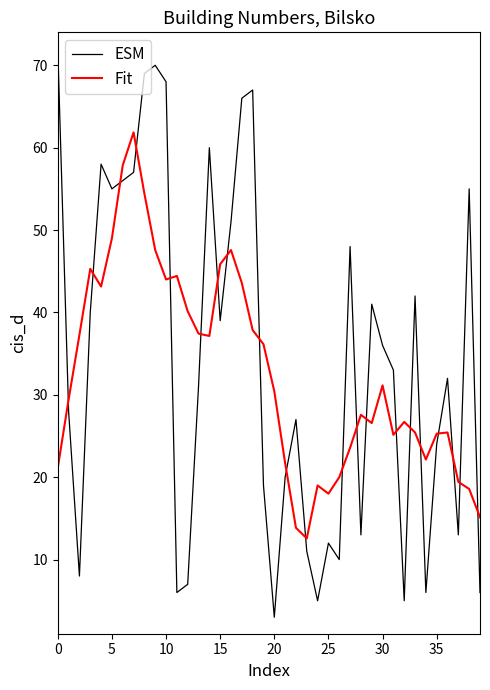

True or false: ESM and Fit cross at least once.

True